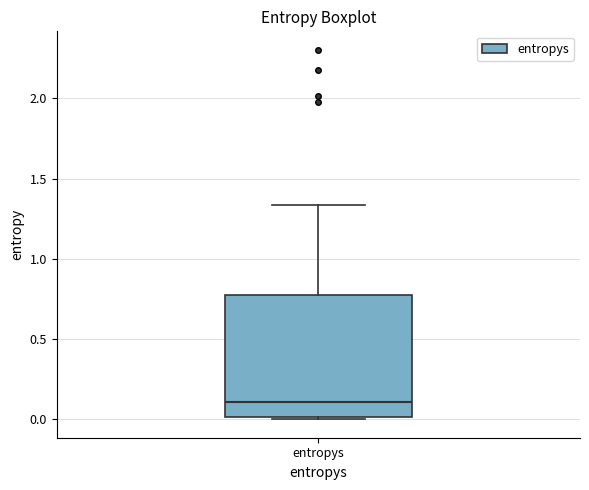

Where does the upper whisker of the box for entropys end on the y-axis? The values are not printed on the chart, so give them approximately, as read against the axis.

1.35